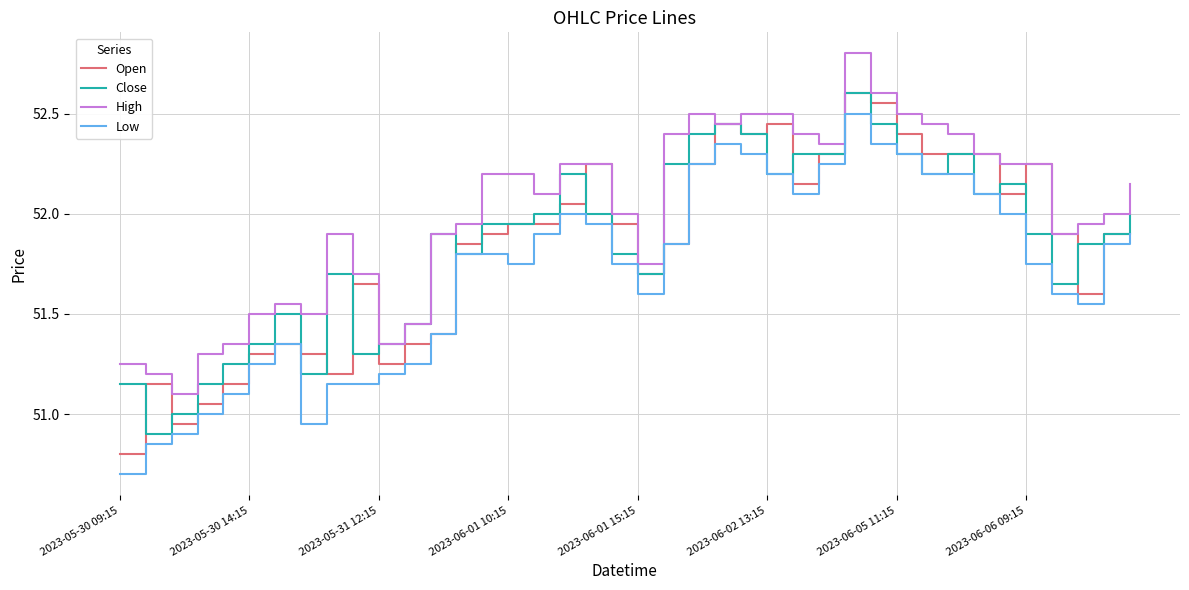

True or false: Low and High intersect in this chart.

False